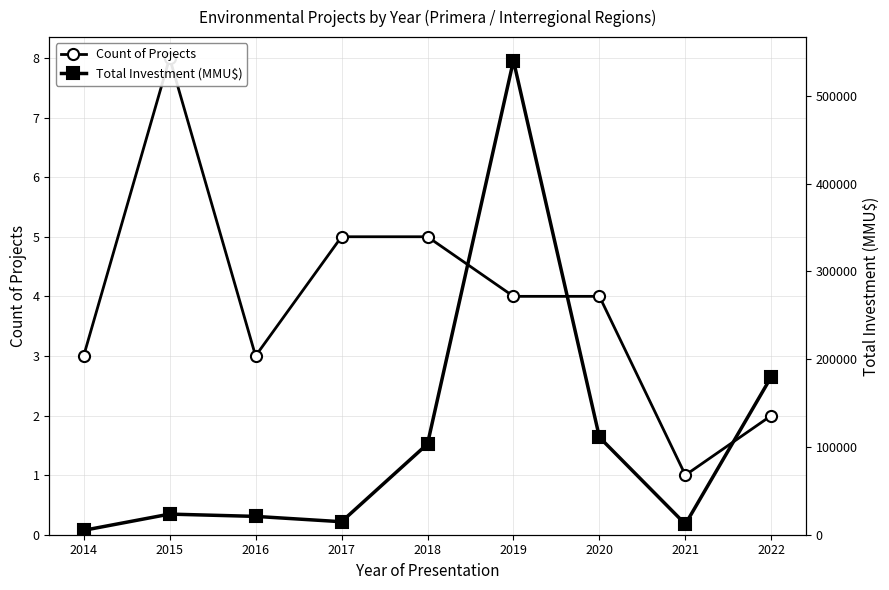

The value of Total Investment (MMU$) at 2015 is 39302. True or false?

False